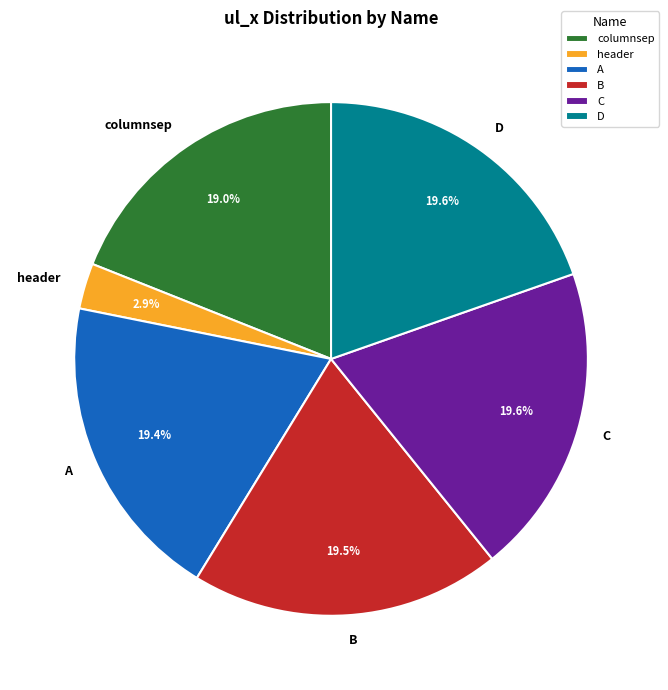

Is there any slice that represents more than half of the pie?

No